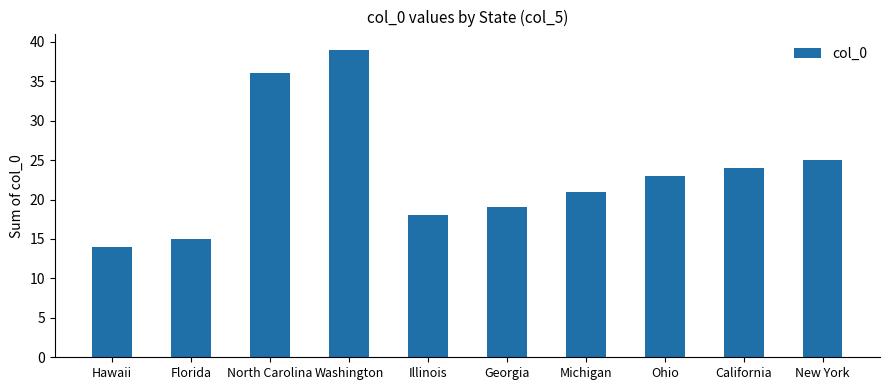

Rank the categories by value from lowest to highest.

Hawaii, Florida, Illinois, Georgia, Michigan, Ohio, California, New York, North Carolina, Washington